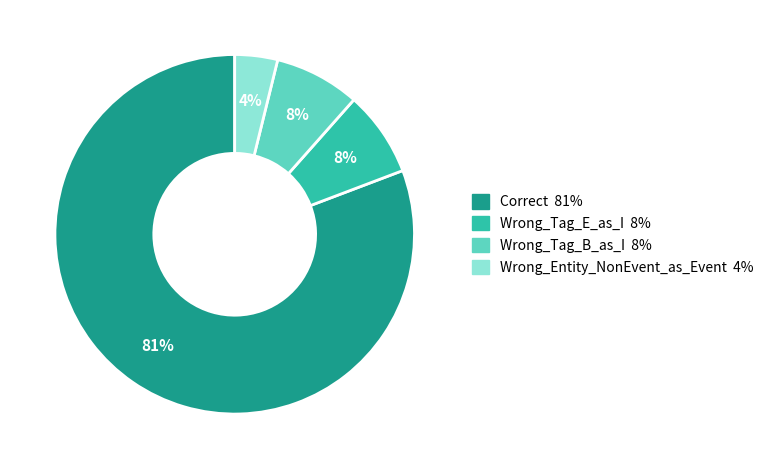

Which has a higher value, Wrong_Entity_NonEvent_as_Event or Wrong_Tag_B_as_I?

Wrong_Tag_B_as_I